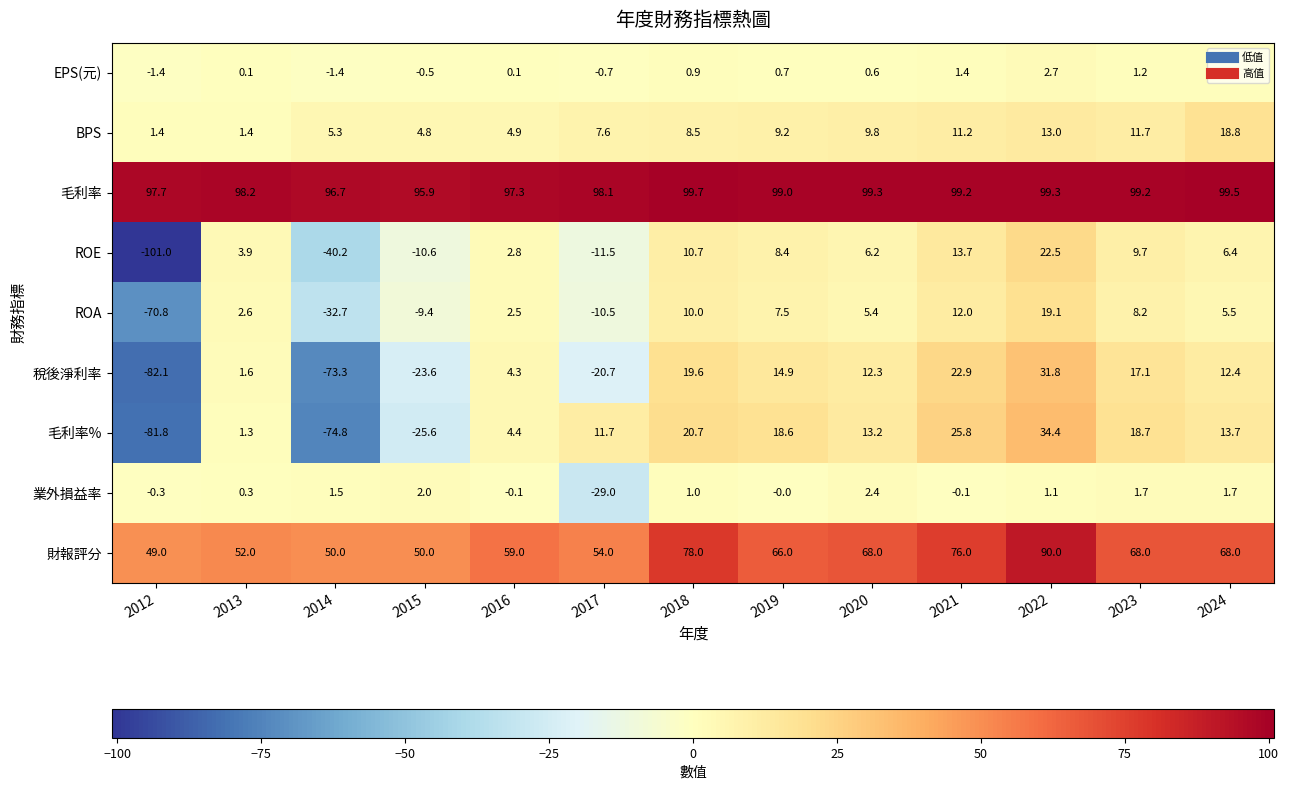

What is the sum of the EPS(元) values at 2019 and 2016?

0.8